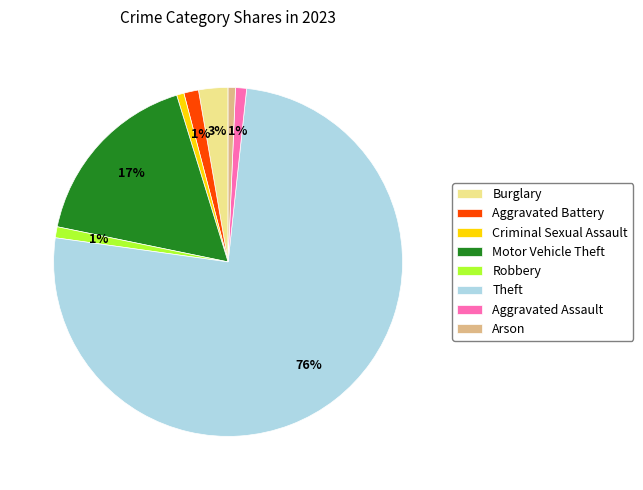

To the nearest percent, what portion does Aggravated Battery represent?

1%